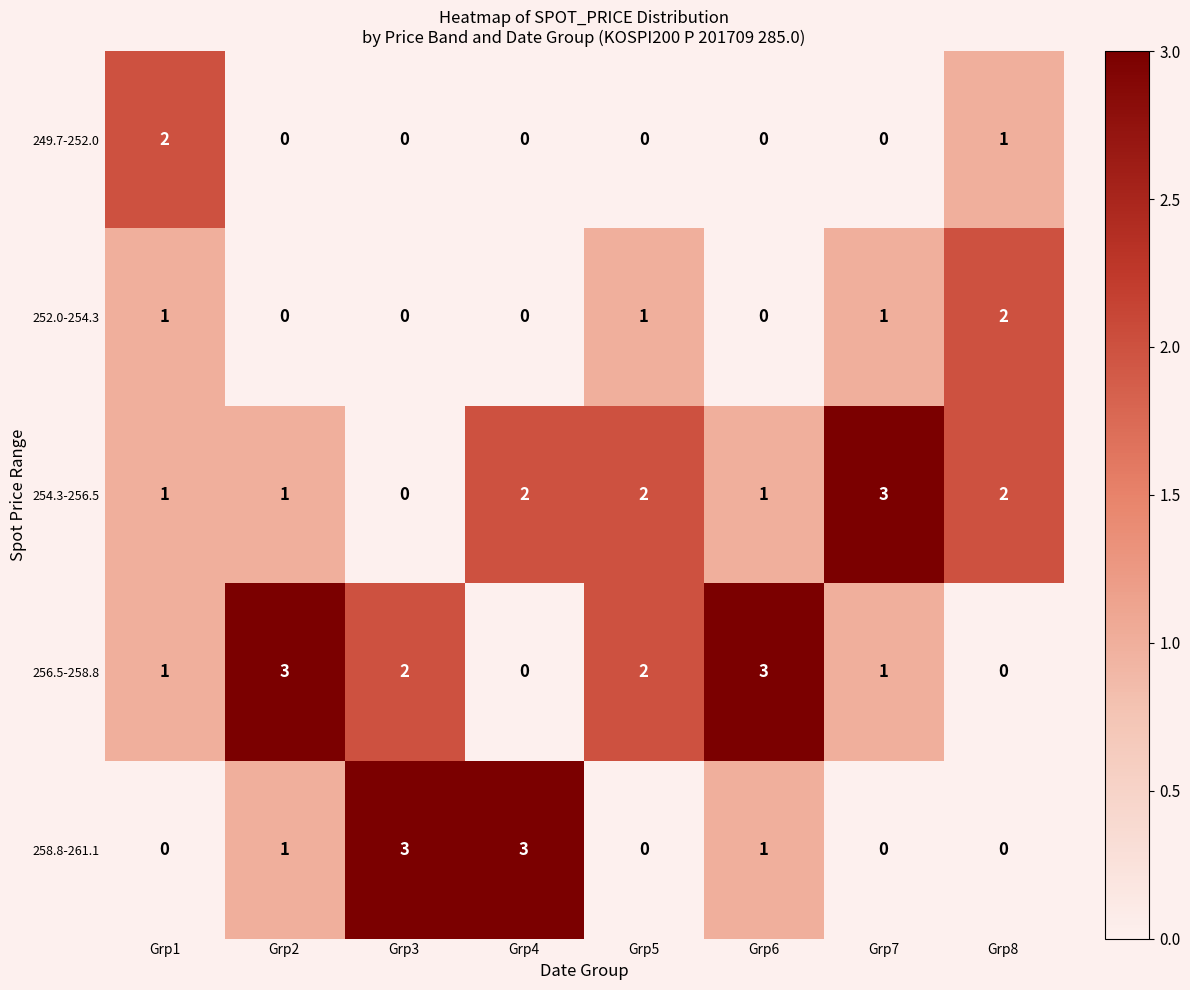

Count the 249.7-252.0 values in the range 0 to 1.

7